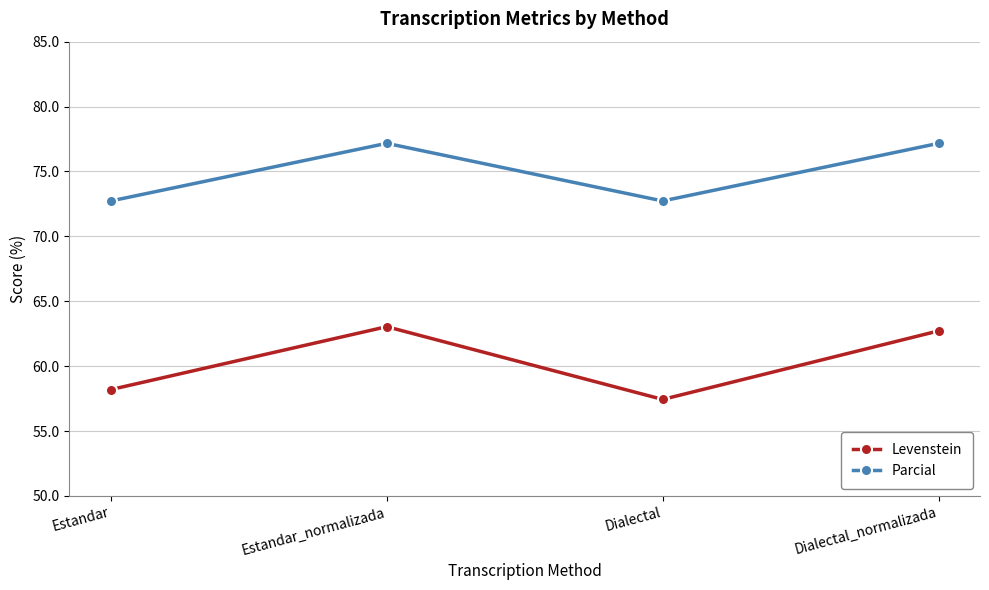

Is the value of Levenstein at Estandar_normalizada greater than the value of Parcial at Estandar_normalizada?

No